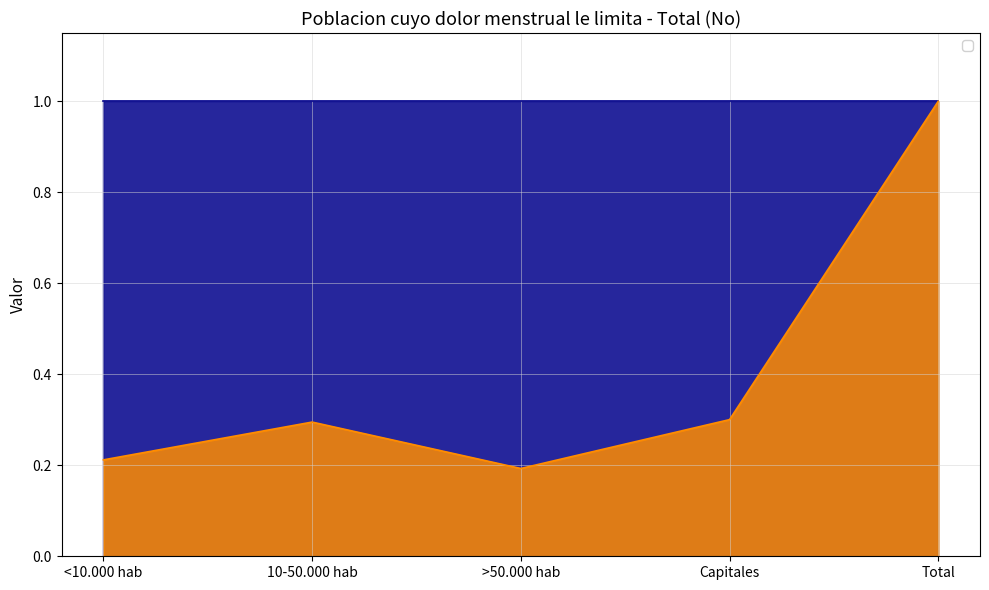

What position from the left is 10-50.000 hab?

2